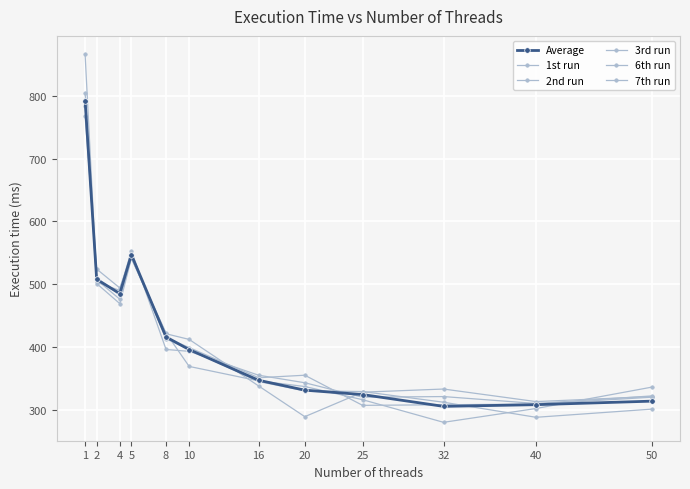

How many lines are shown in the chart?

6